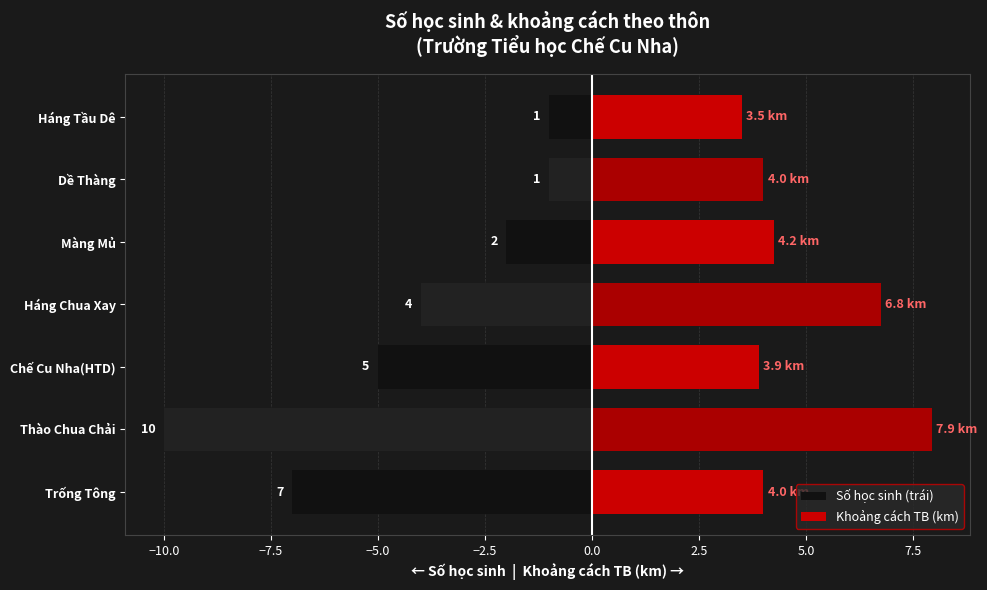

What is the difference between the second highest and minimum values in the Khoảng cách TB (km) series?

3.2